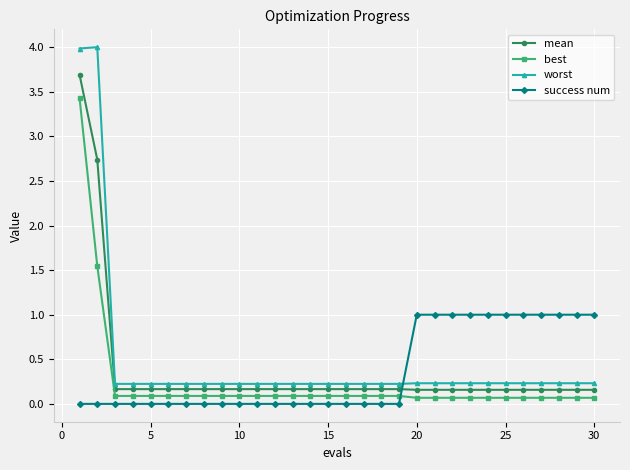

What is the highest value of the best series?

3.4